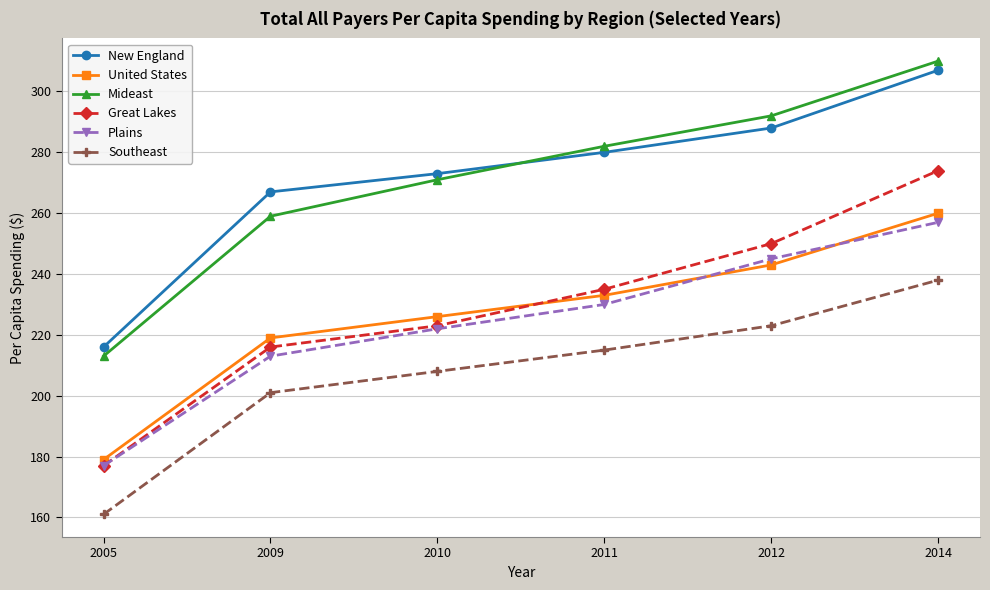

Count the Mideast values in the range 259 to 292.

4